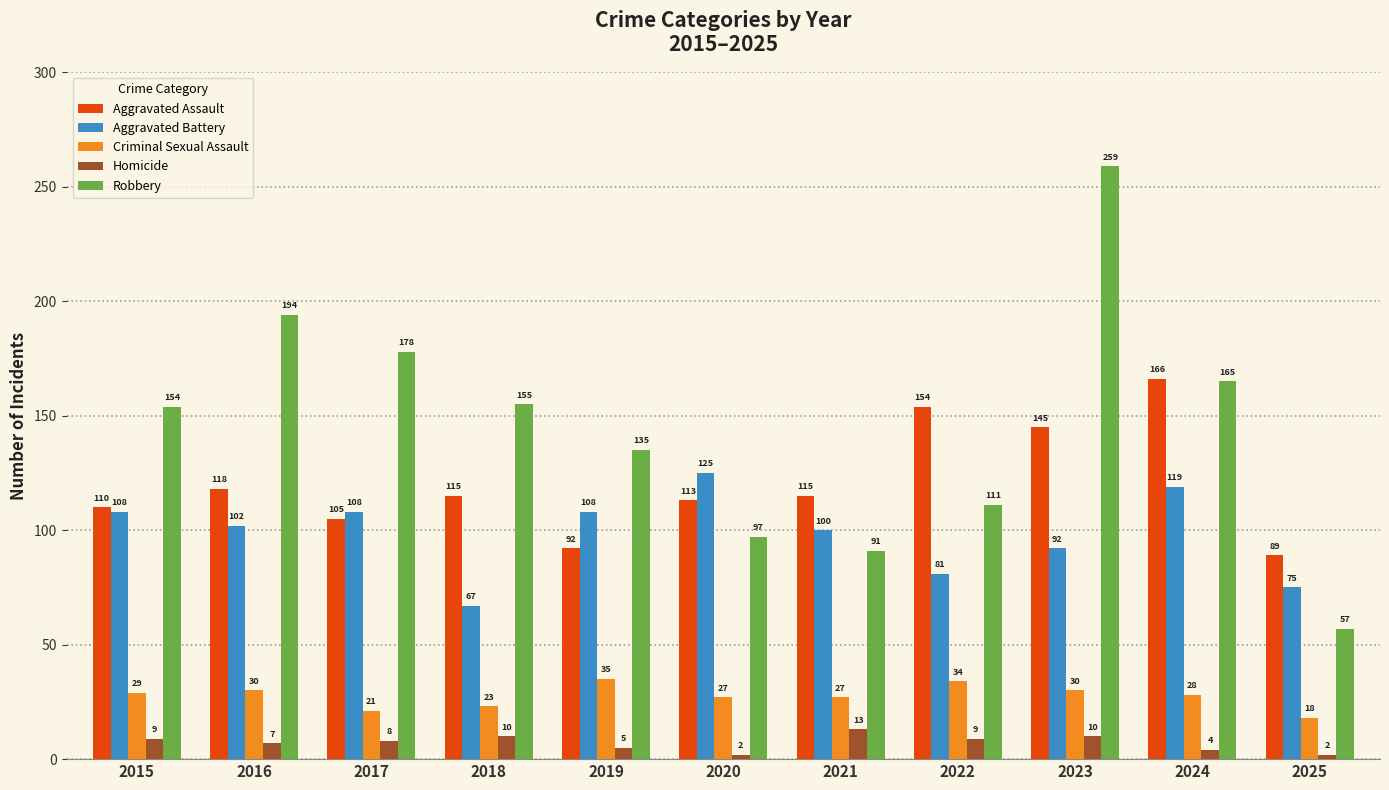

Reading right to left, extract all data points from this chart.

Aggravated Assault: 89	166	145	154	115	113	92	115	105	118	110
Aggravated Battery: 75	119	92	81	100	125	108	67	108	102	108
Criminal Sexual Assault: 18	28	30	34	27	27	35	23	21	30	29
Homicide: 2	4	10	9	13	2	5	10	8	7	9
Robbery: 57	165	259	111	91	97	135	155	178	194	154